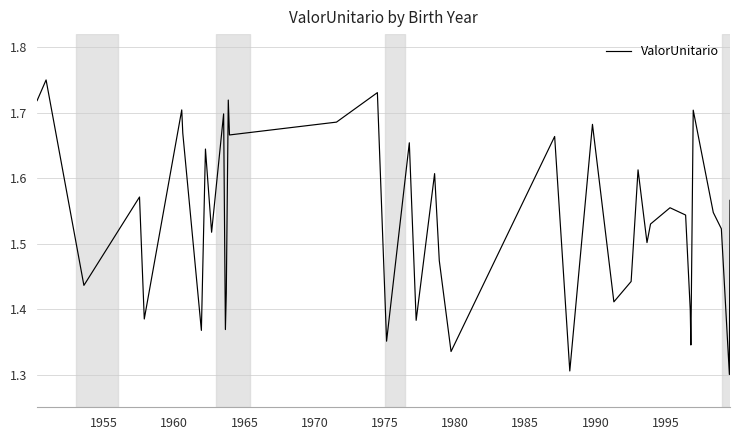

Does the chart display data point markers on the line(s)?

No